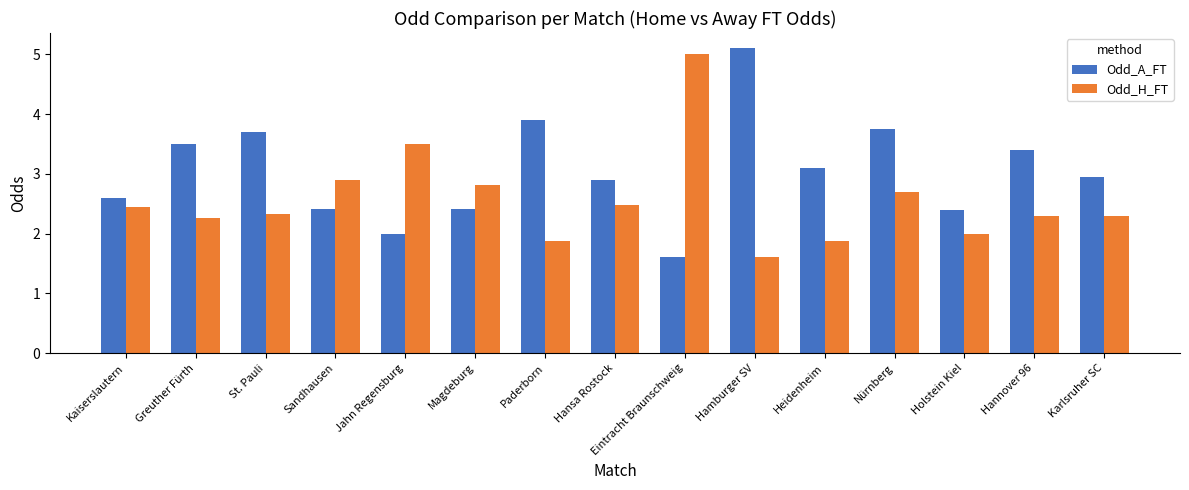

Count the number of data series in this chart.

2